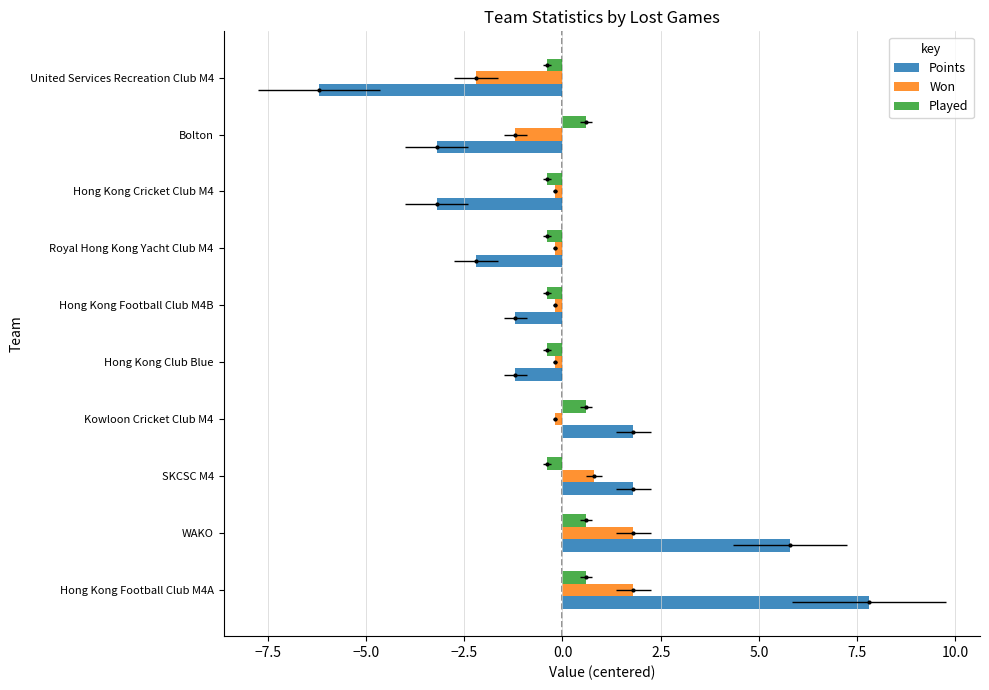

List the series in order of their peak value, highest first.

Points, Won, Played